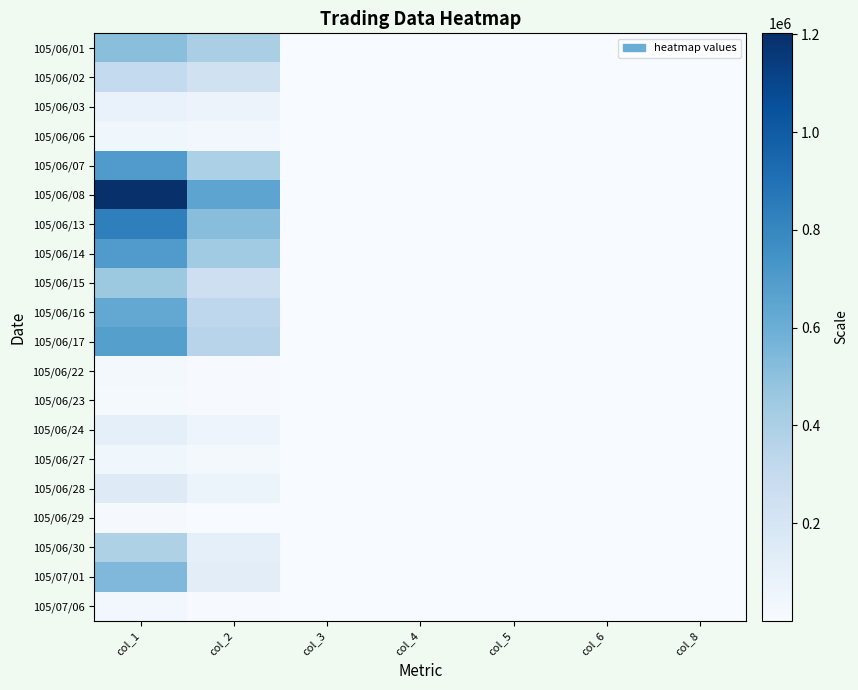

Rank the series at col_2 from lowest to highest value.

105/06/29, 105/07/06, 105/06/23, 105/06/22, 105/06/27, 105/06/06, 105/06/24, 105/06/28, 105/06/03, 105/06/30, 105/07/01, 105/06/02, 105/06/15, 105/06/16, 105/06/17, 105/06/07, 105/06/01, 105/06/14, 105/06/13, 105/06/08